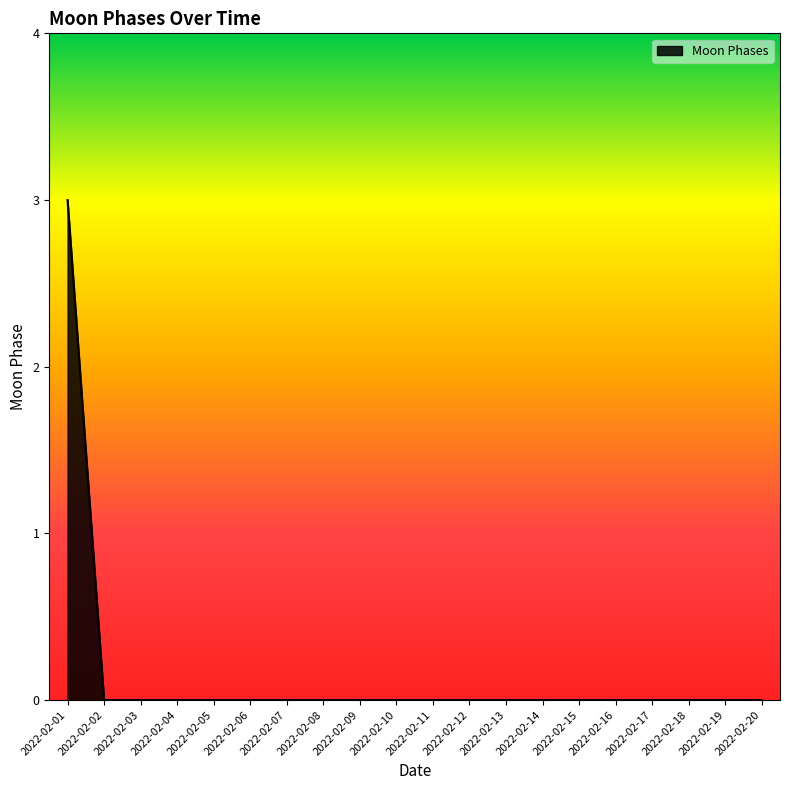

Reading right to left, extract all data points from this chart.

0	0	0	0	0	0	0	0	0	0	0	0	0	0	0	0	0	0	0	3